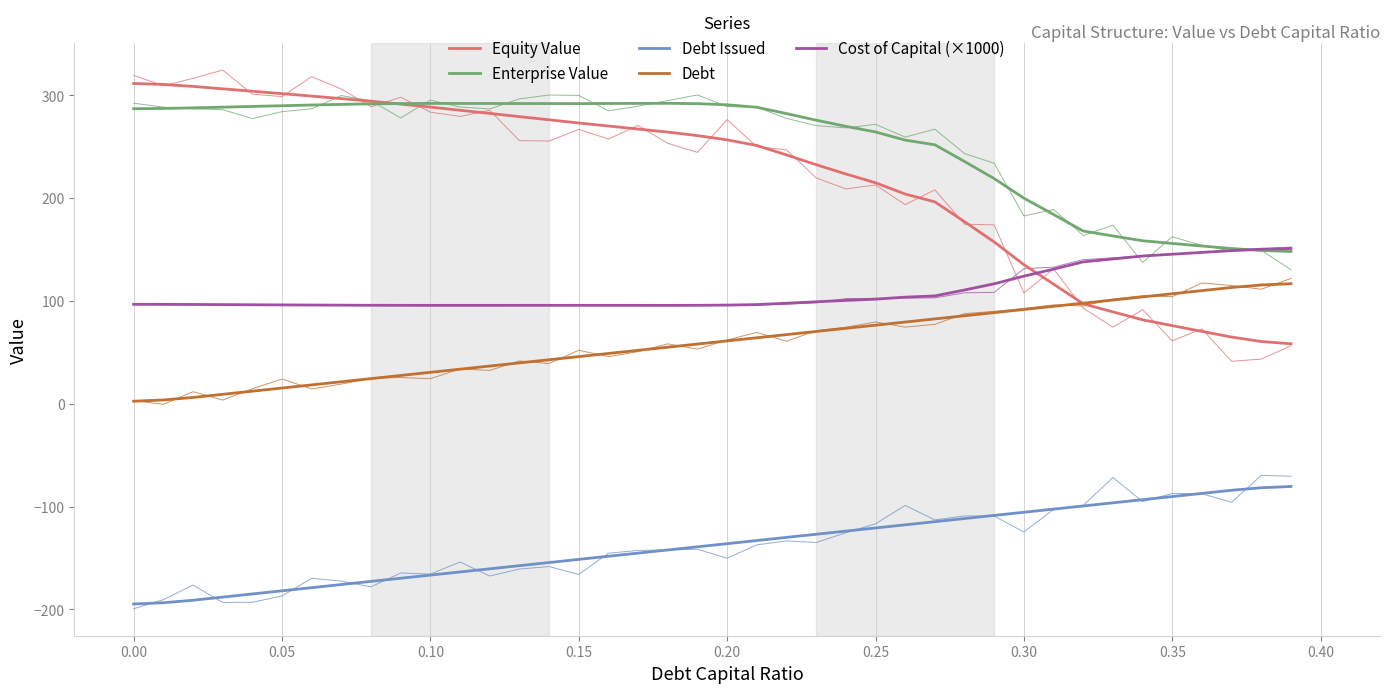

What is the label of the 36th point from the left?

0.35